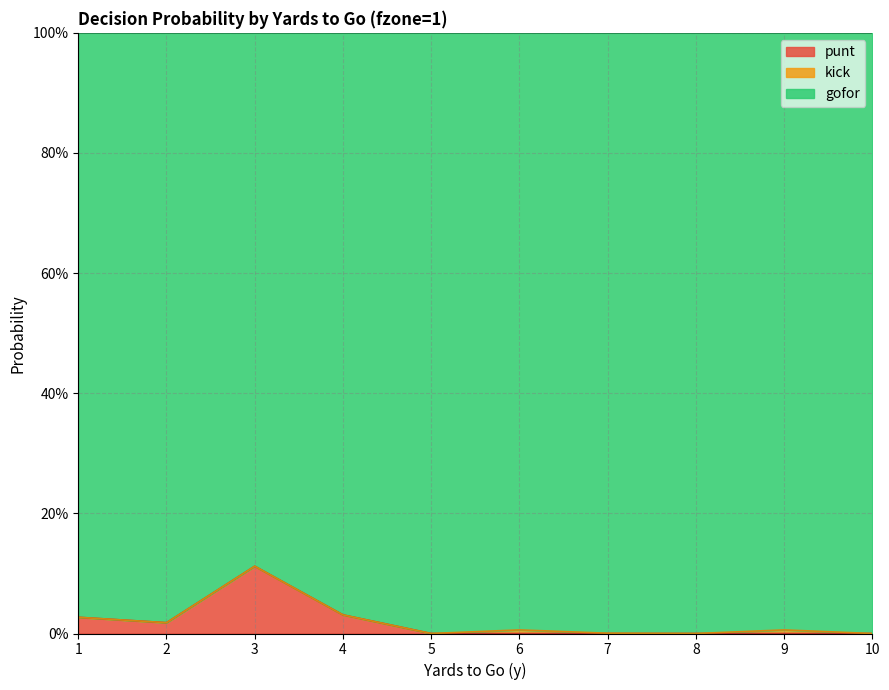

In gofor, how many points are lower than both neighbors (excluding endpoints)?

3